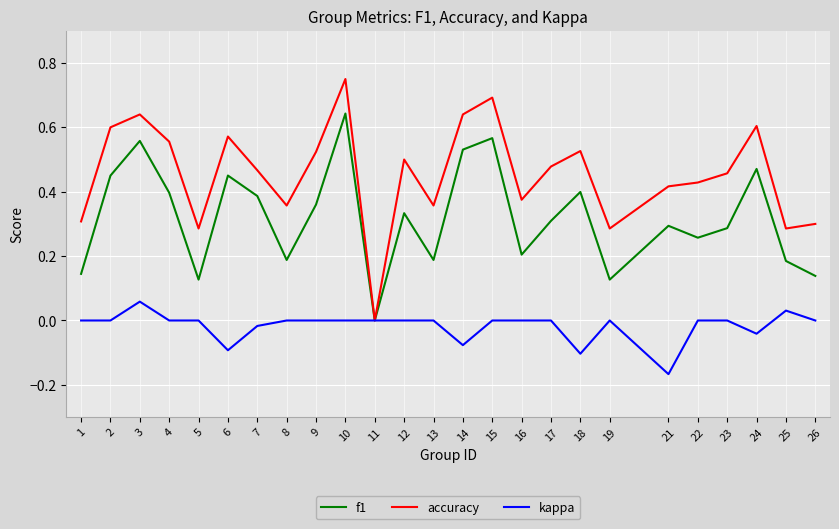

Between 21 and 22, which series saw the biggest shift?

kappa